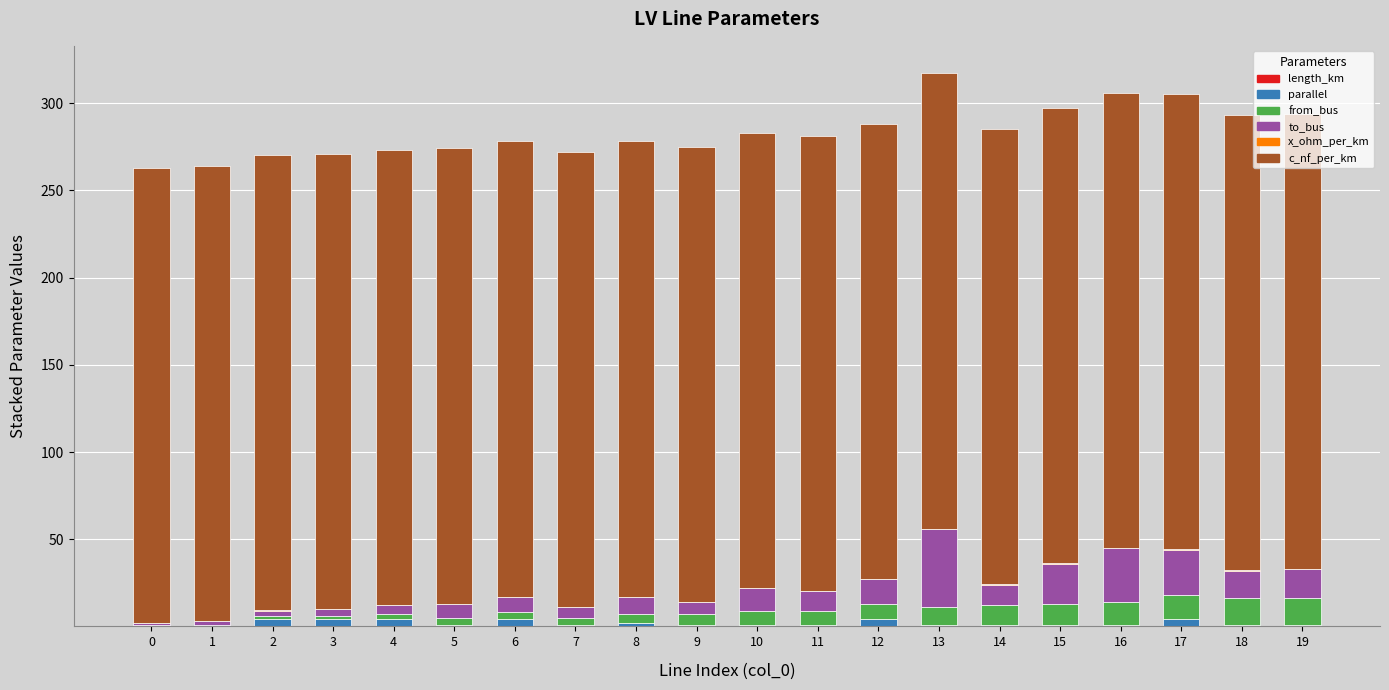

Does the chart contain stacked bars?

Yes